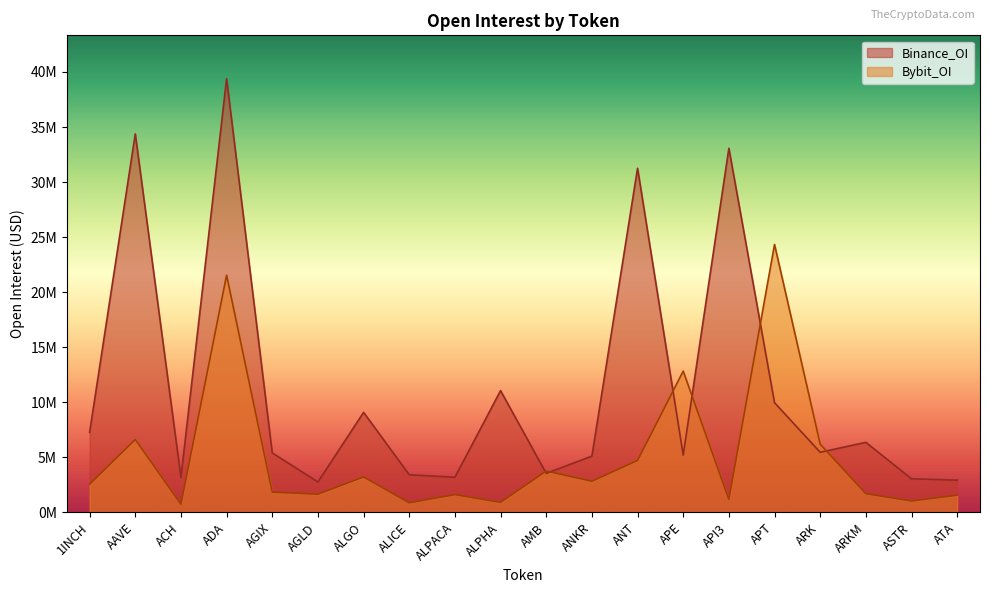

What is the difference between the second highest and second lowest values in the Binance_OI series?

31449606